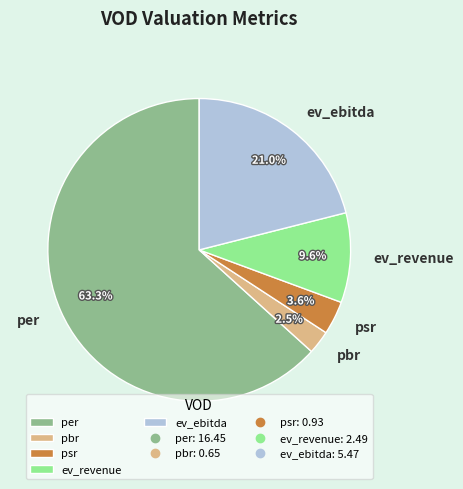

What is the majority slice?

per